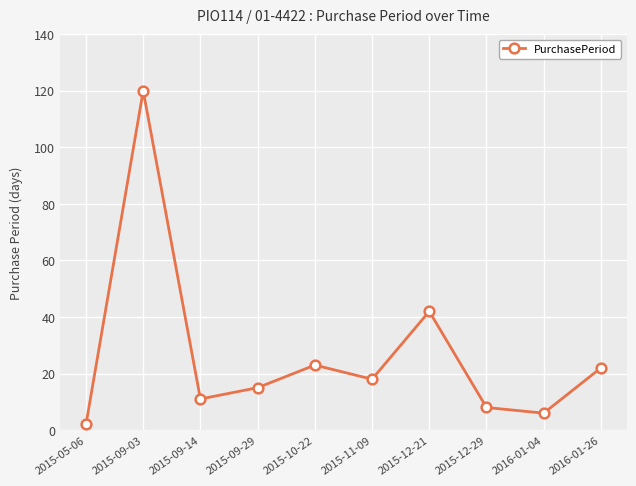

True or false: there are more than 1 points higher than both neighbors.

True